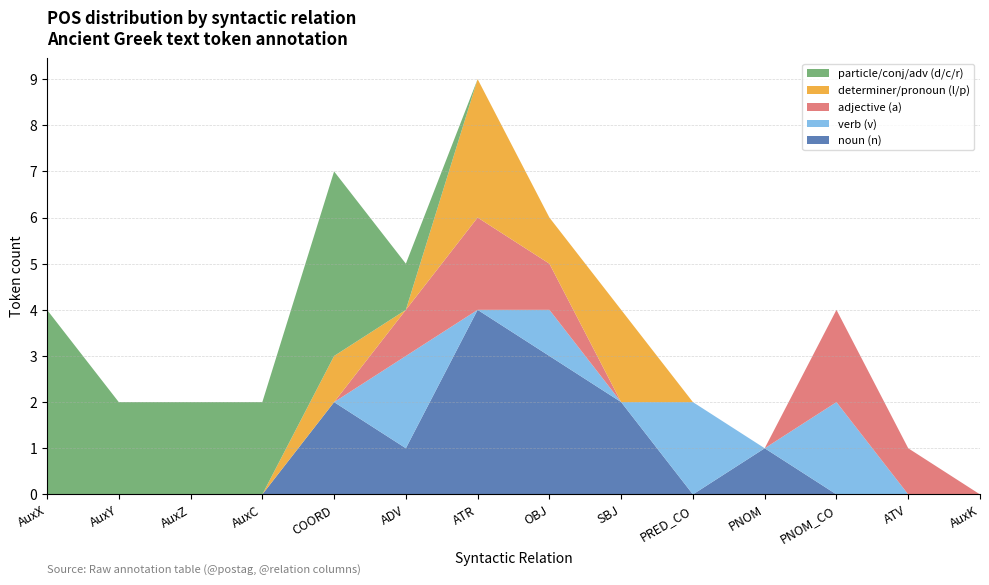

Reading left to right, what are all the values shown in this chart?

noun (n): AuxX=0	AuxY=0	AuxZ=0	AuxC=0	COORD=2	ADV=1	ATR=4	OBJ=3	SBJ=2	PRED_CO=0	PNOM=1	PNOM_CO=0	ATV=0	AuxK=0
verb (v): AuxX=0	AuxY=0	AuxZ=0	AuxC=0	COORD=0	ADV=2	ATR=0	OBJ=1	SBJ=0	PRED_CO=2	PNOM=0	PNOM_CO=2	ATV=0	AuxK=0
adjective (a): AuxX=0	AuxY=0	AuxZ=0	AuxC=0	COORD=0	ADV=1	ATR=2	OBJ=1	SBJ=0	PRED_CO=0	PNOM=0	PNOM_CO=2	ATV=1	AuxK=0
determiner/pronoun (l/p): AuxX=0	AuxY=0	AuxZ=0	AuxC=0	COORD=1	ADV=0	ATR=3	OBJ=1	SBJ=2	PRED_CO=0	PNOM=0	PNOM_CO=0	ATV=0	AuxK=0
particle/conj/adv (d/c/r): AuxX=4	AuxY=2	AuxZ=2	AuxC=2	COORD=4	ADV=1	ATR=0	OBJ=0	SBJ=0	PRED_CO=0	PNOM=0	PNOM_CO=0	ATV=0	AuxK=0